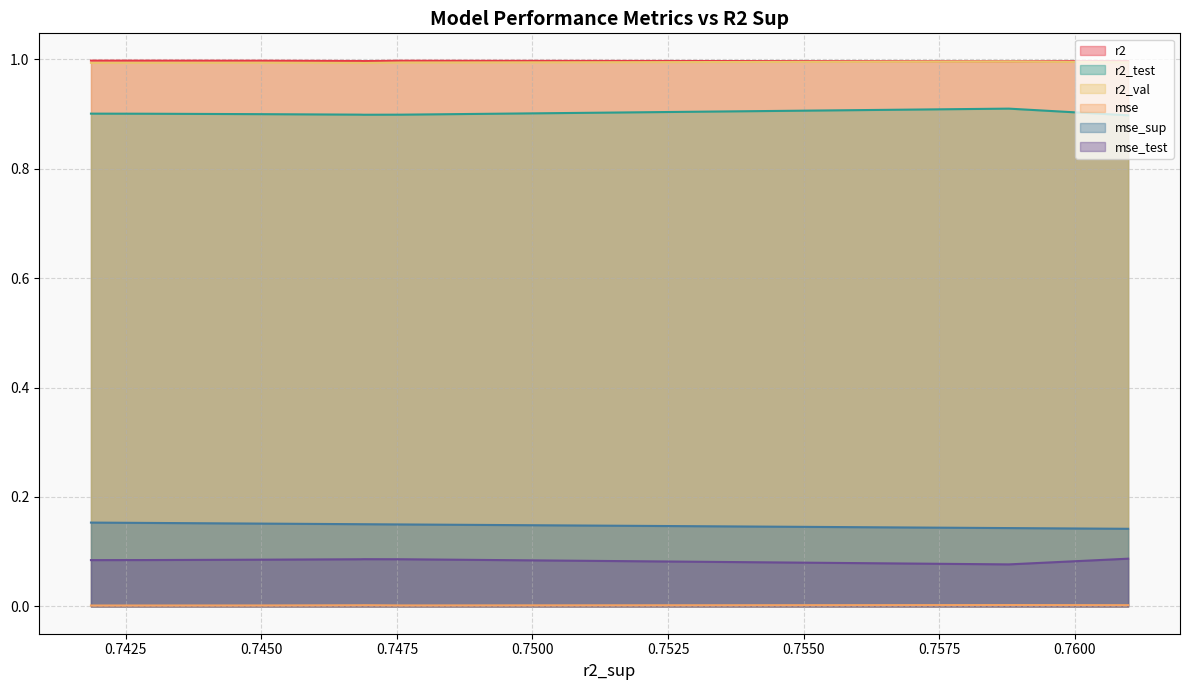

How many lines are shown in the chart?

6